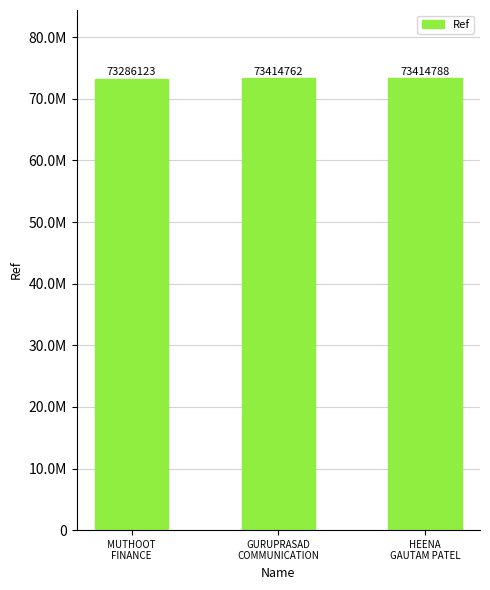

Reading left to right, transcribe all the data shown in this chart.

MUTHOOT
FINANCE=73286123	GURUPRASAD
COMMUNICATION=73414762	HEENA
GAUTAM PATEL=73414788